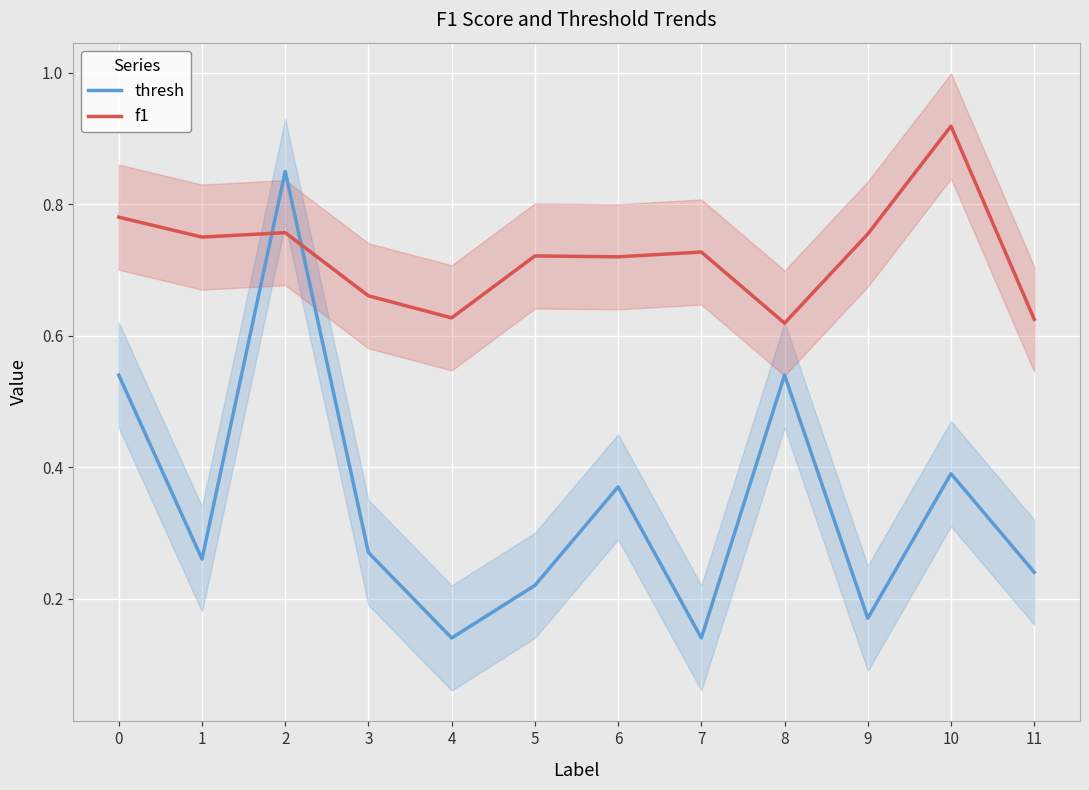

How many thresh values are between 0 and 1?

12